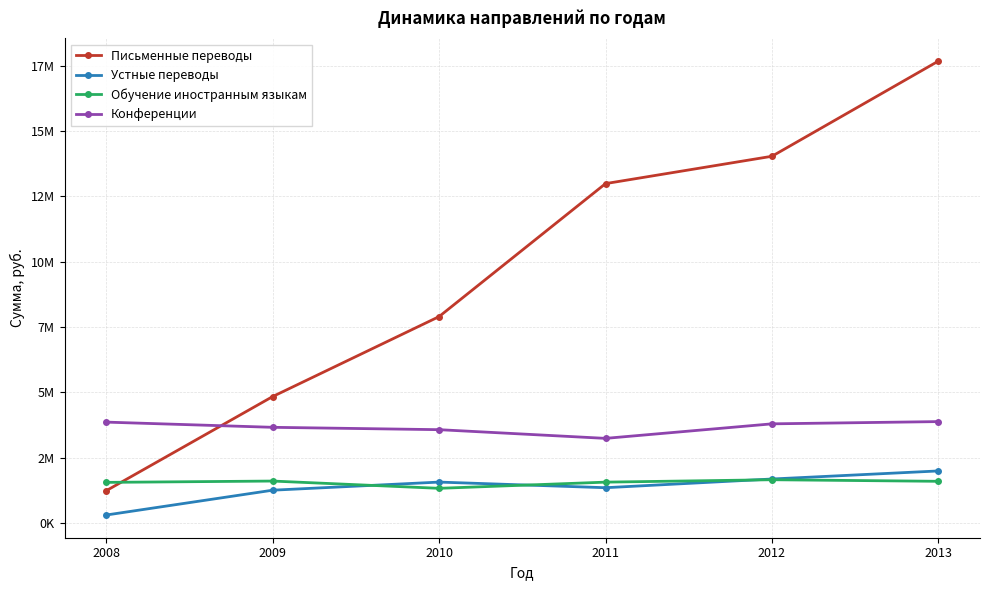

Does the chart have visible grid lines?

Yes